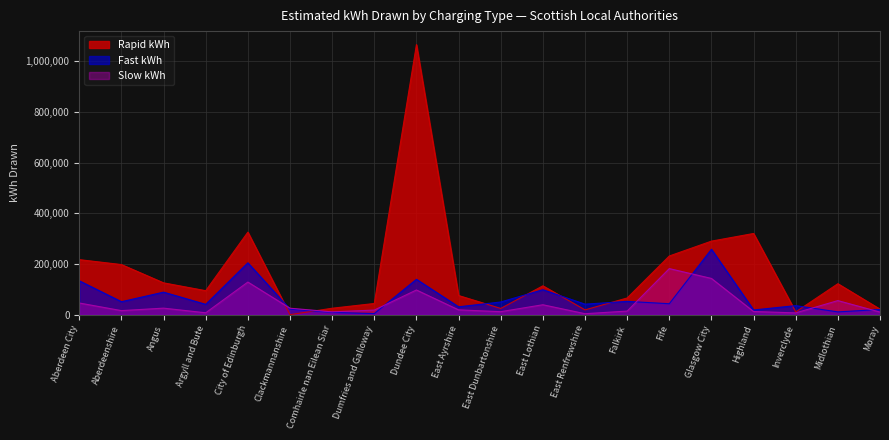

Does the chart display data point markers on the line(s)?

No